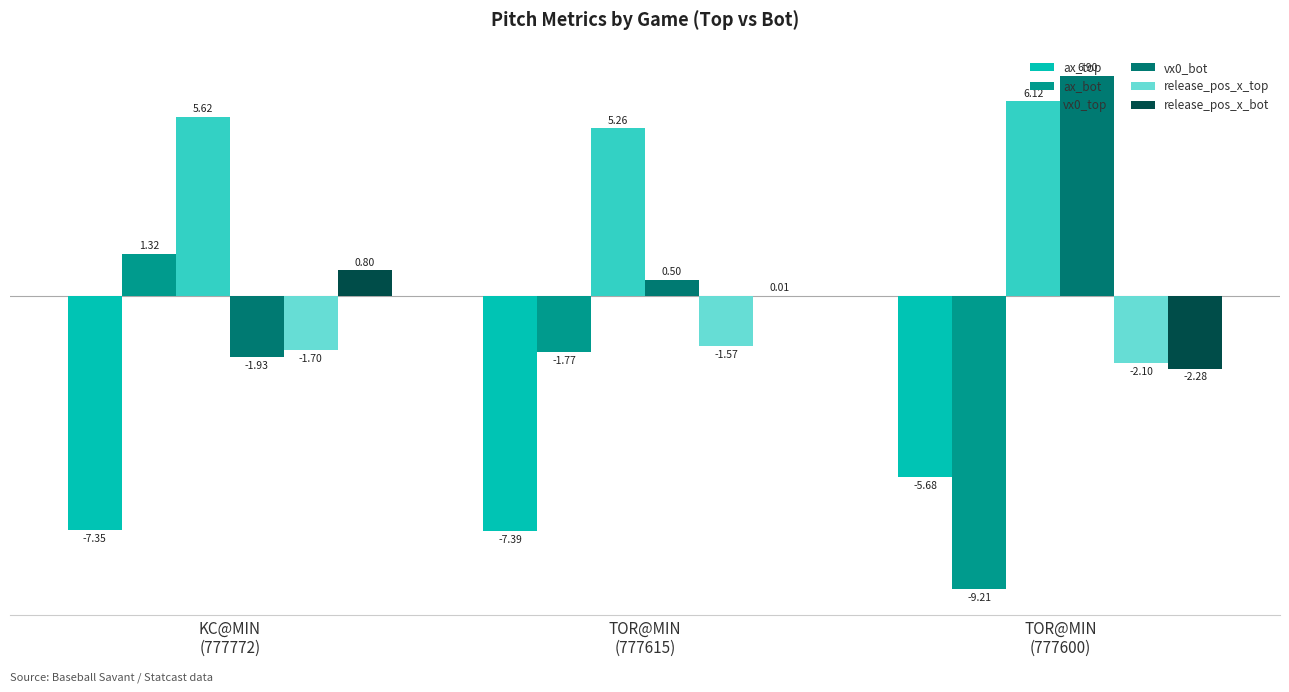

What is the sum of all vx0_top values?

17.0